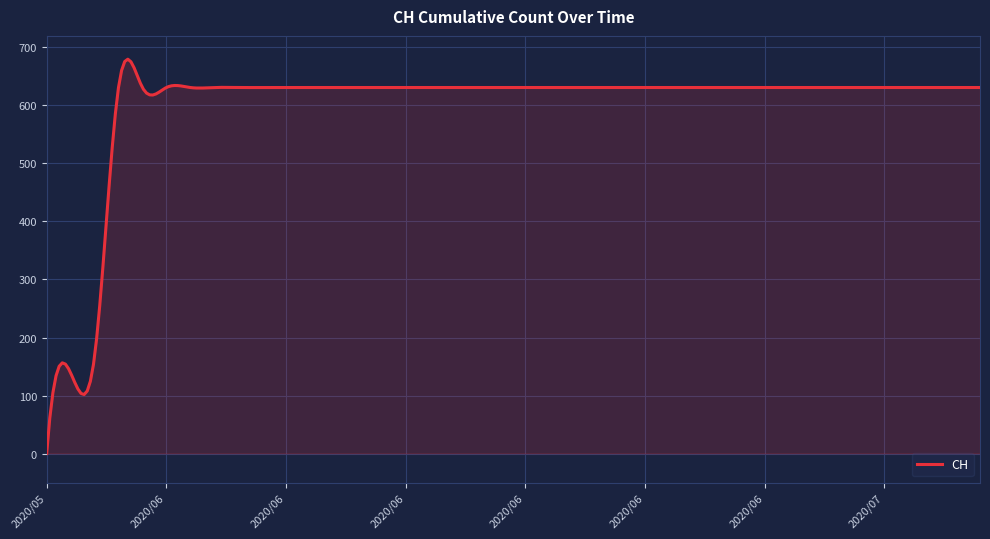

How many lines are shown in the chart?

1